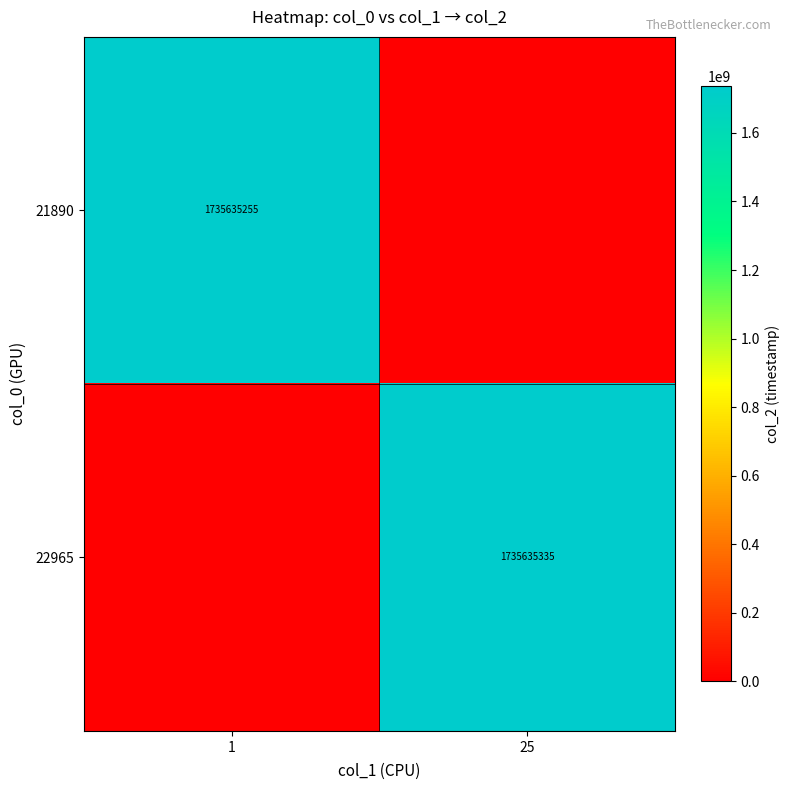

The 21890 series shows 1735635255 at 1. True or false?

True